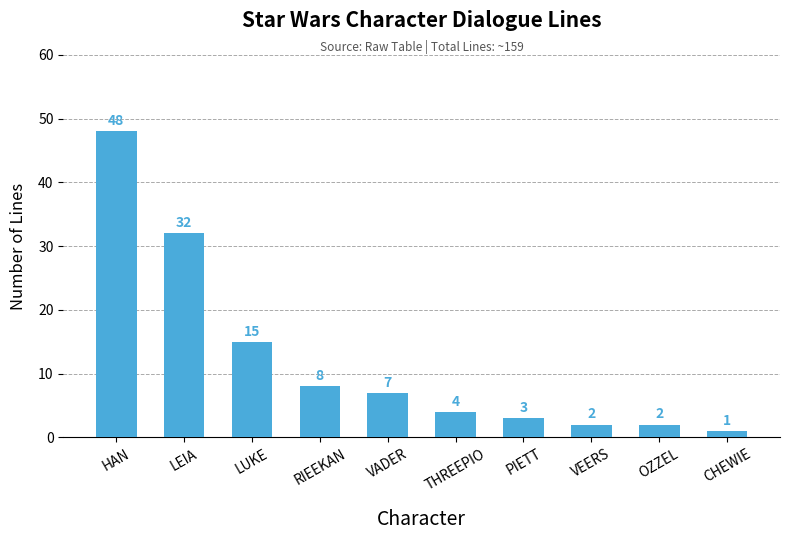

Are the bars grouped side by side (vs. stacked)?

No